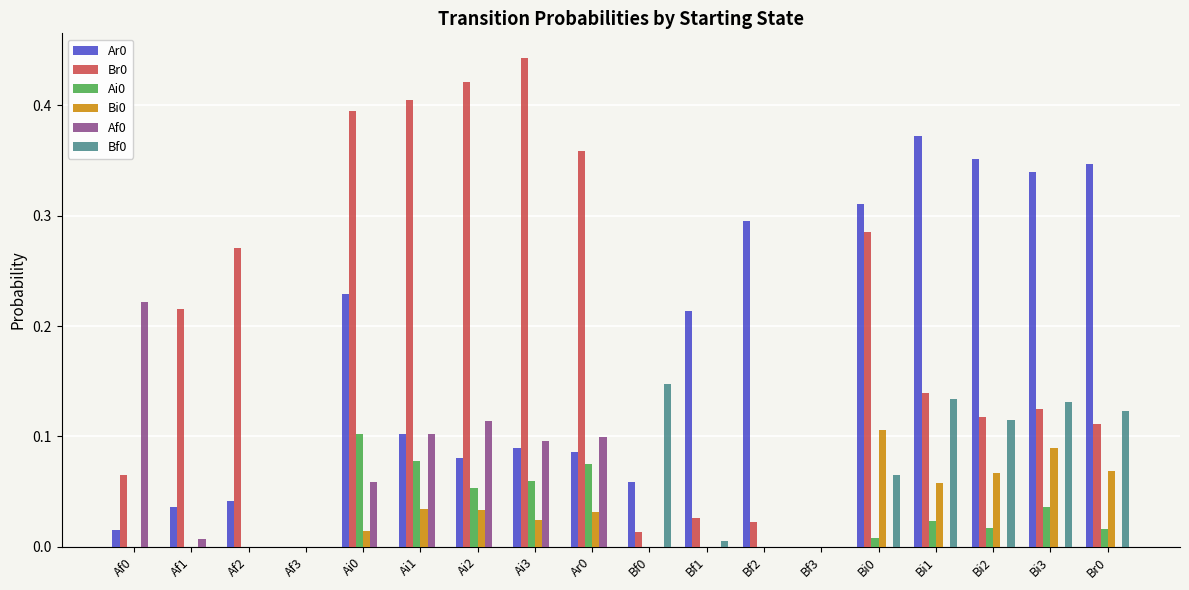

What is the total value across all series at Ai3?

0.7